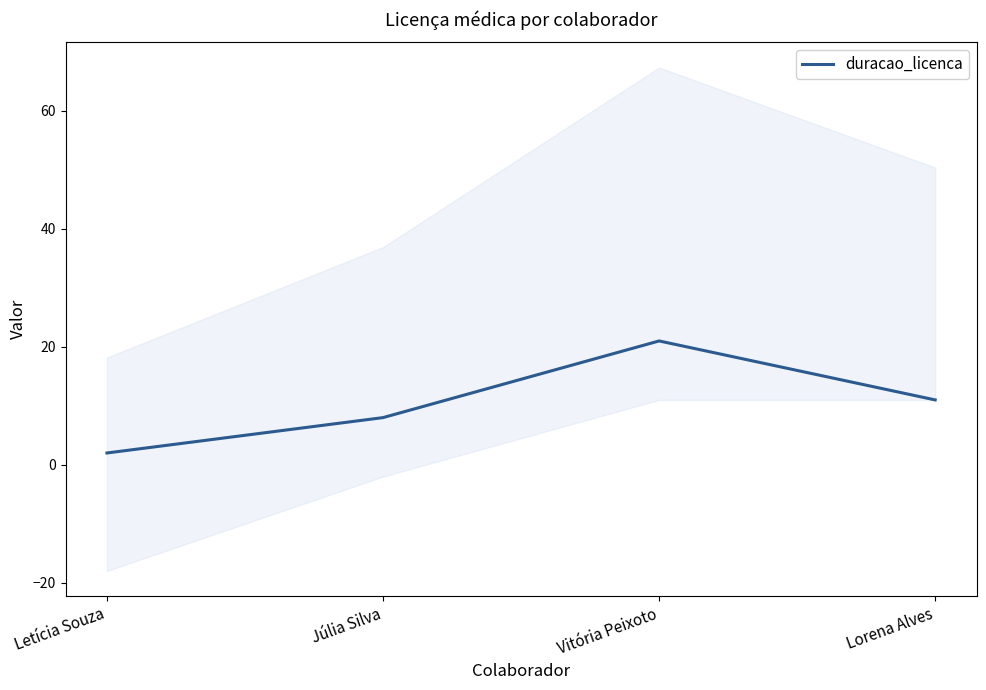

List the labels in order of value, smallest first.

Letícia Souza, Júlia Silva, Lorena Alves, Vitória Peixoto